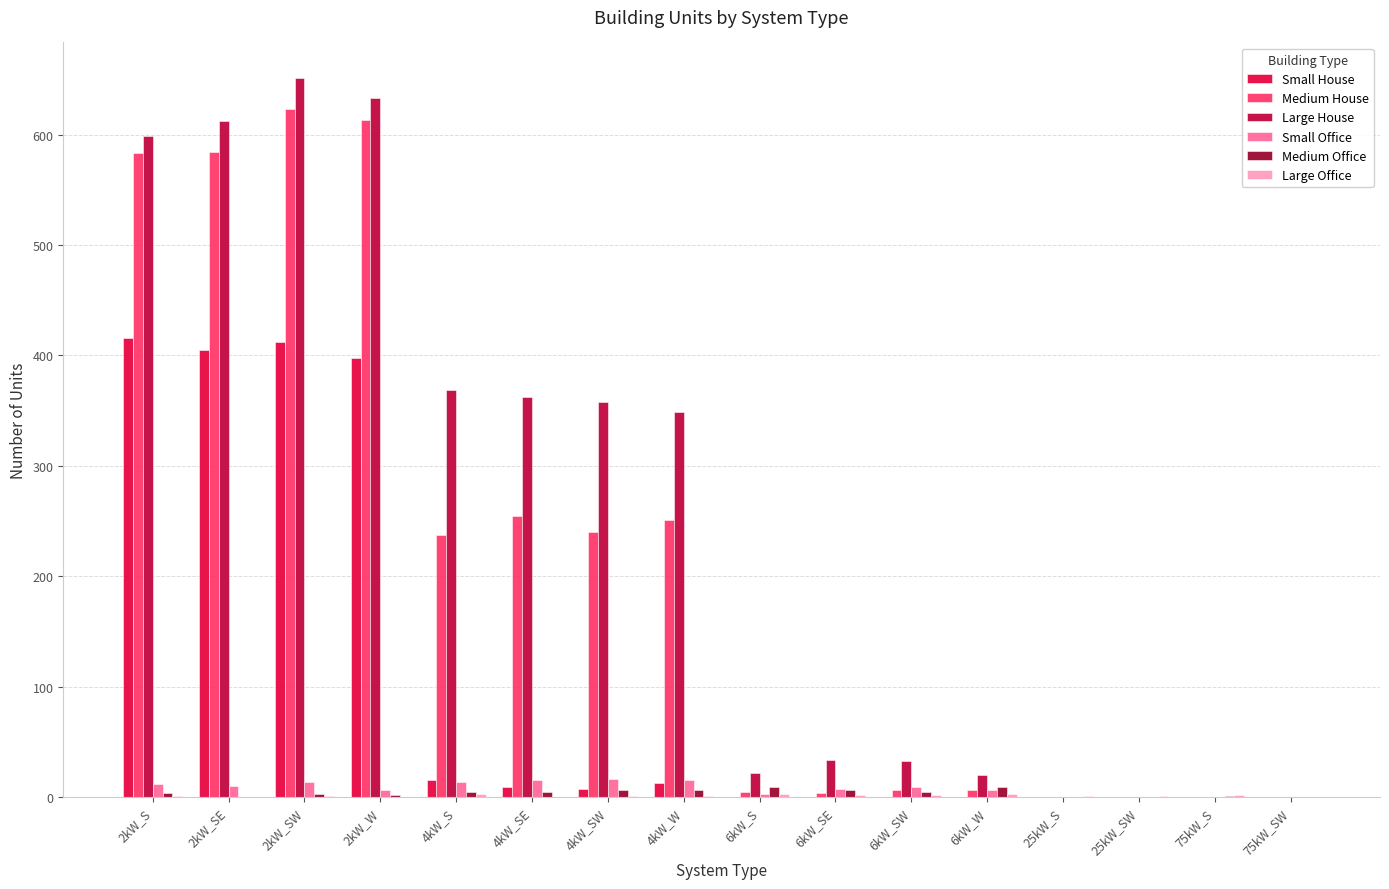

Is the value of Medium Office at 75kW_S greater than the value of Large House at 4kW_W?

No